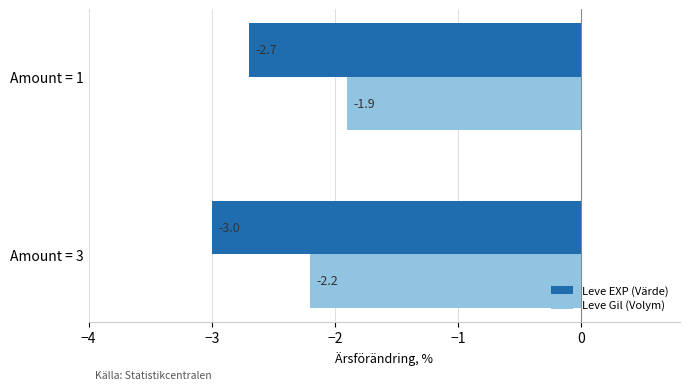

At how many categories does at least one series exceed -2?

1